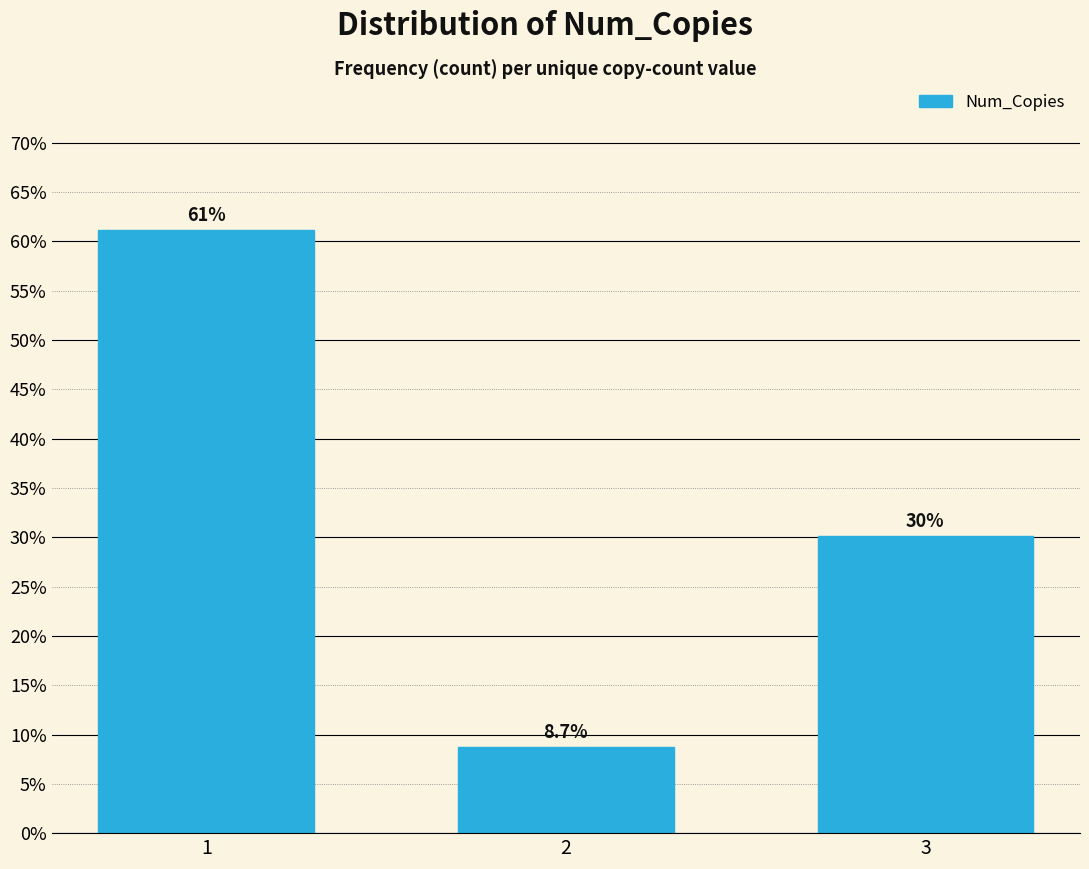

Reading left to right, what are all the values shown in this chart?

1=61.2	2=8.7	3=30.1